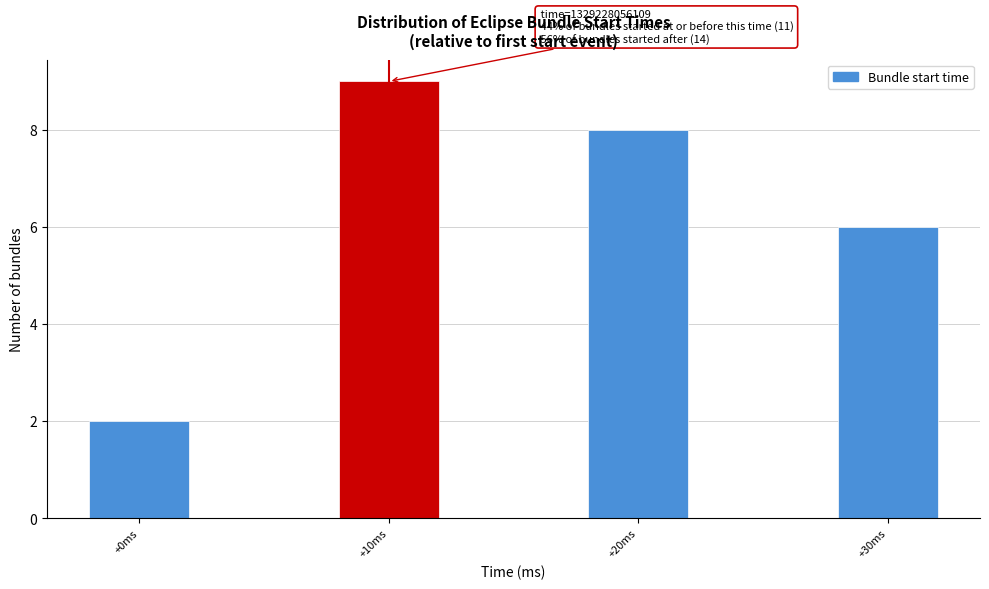

Reading right to left, list all the values displayed in this chart.

+30ms=6	+20ms=8	+10ms=9	+0ms=2